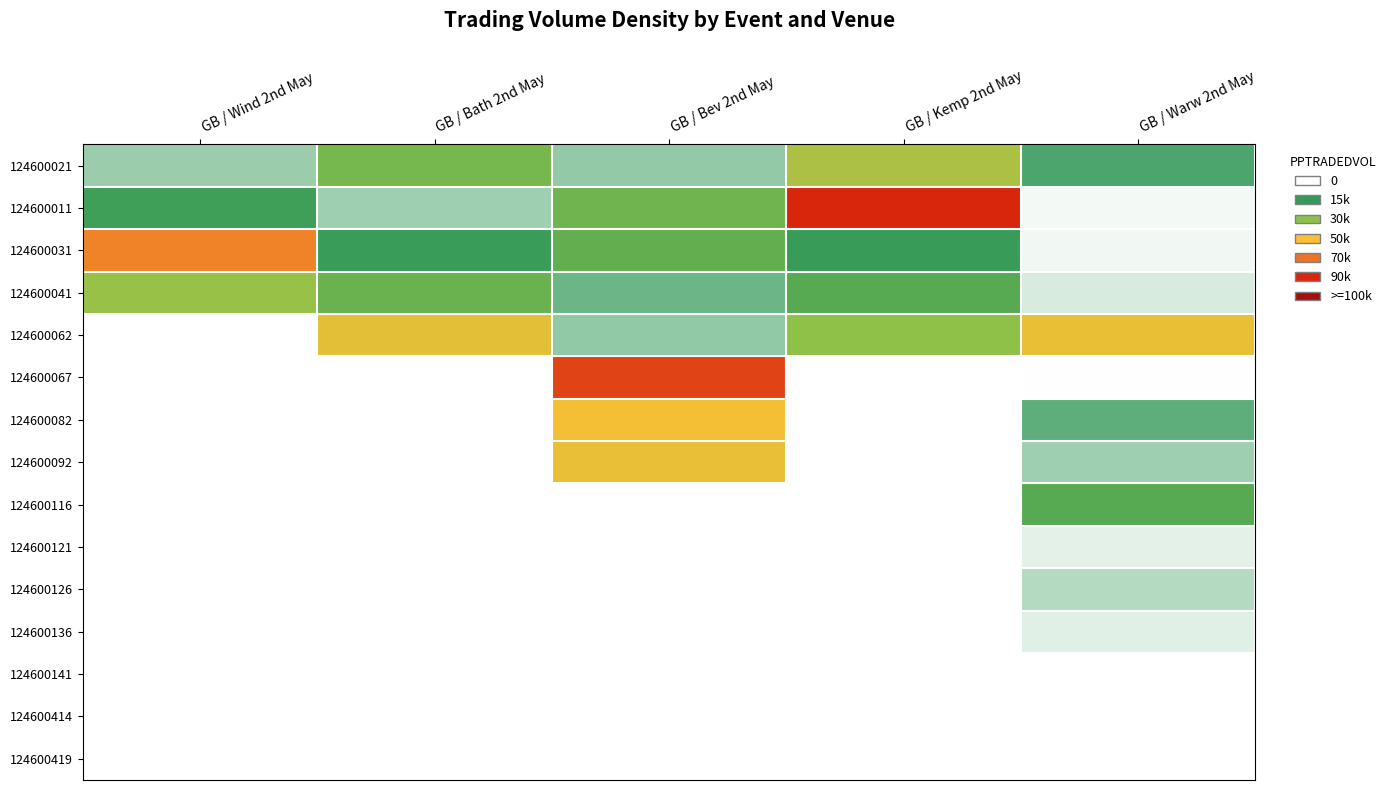

What is the spread (max minus min) of values at GB / Bev 2nd May?

91958.3